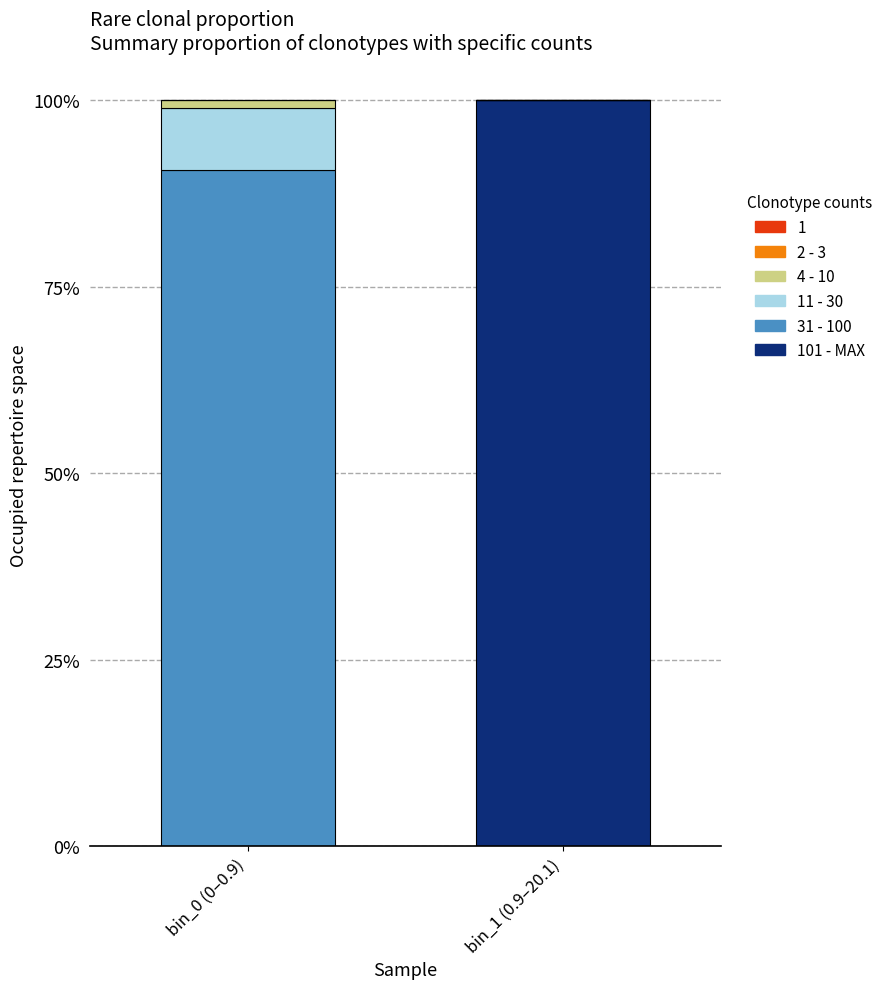

Does the chart contain stacked bars?

Yes